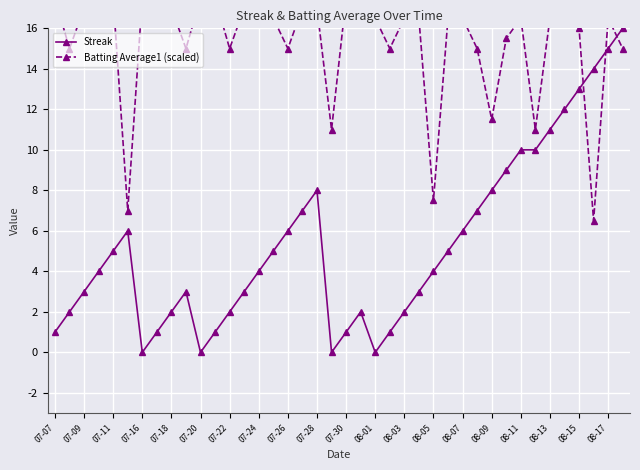

What is the difference between the maximum and minimum values in the Streak series?

16